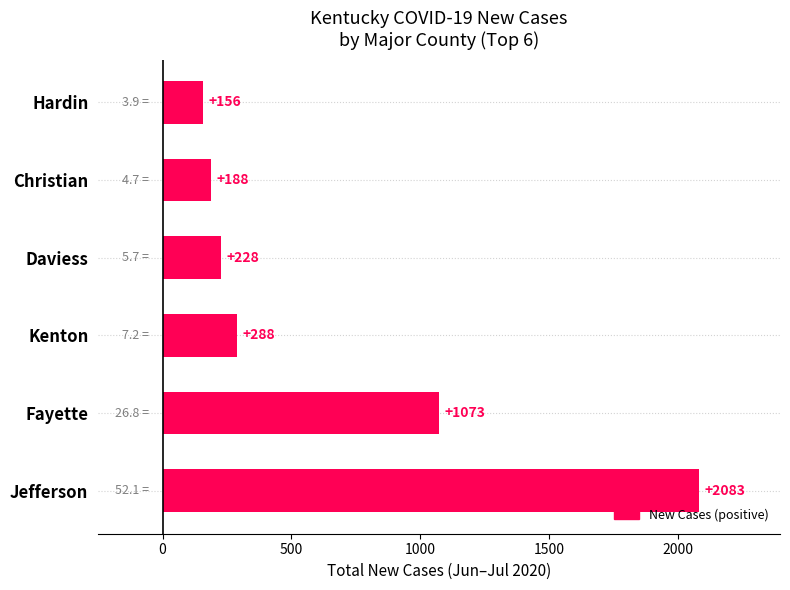

The value at Fayette is 1593. True or false?

False